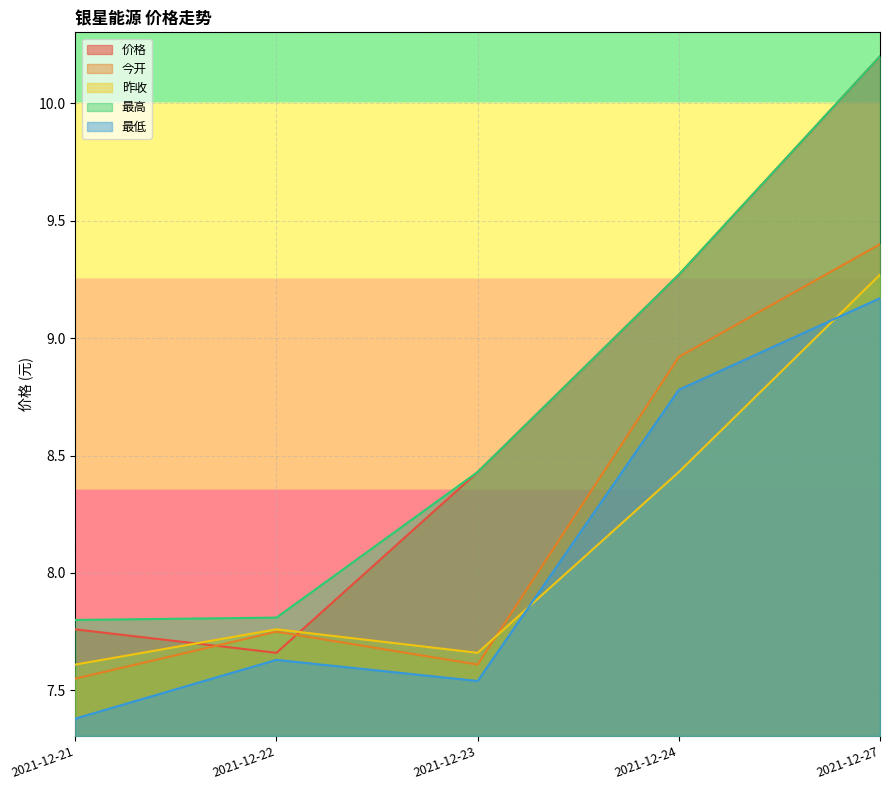

How many interior local peaks does the 最低 series have?

1